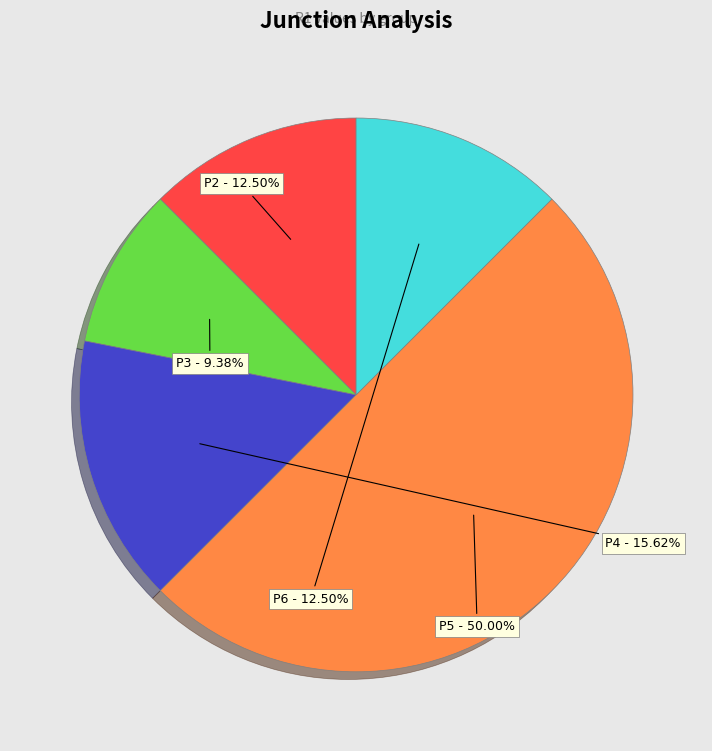

How many segments does this pie chart have?

5